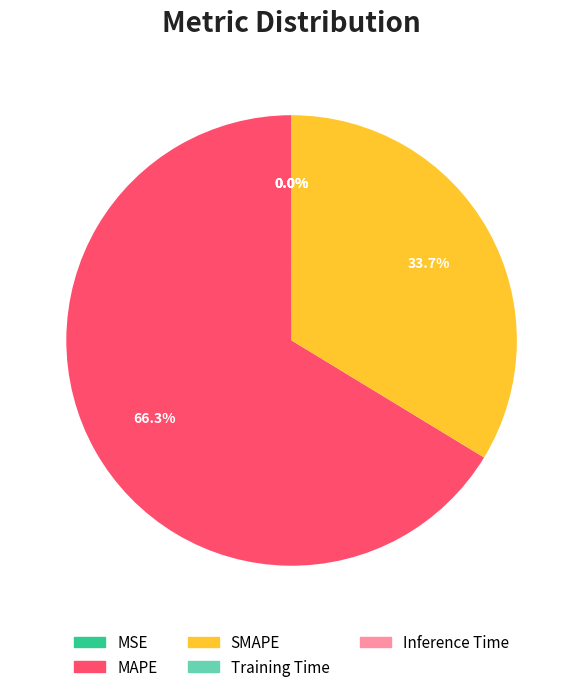

Does MAPE represent more than half of the total?

Yes